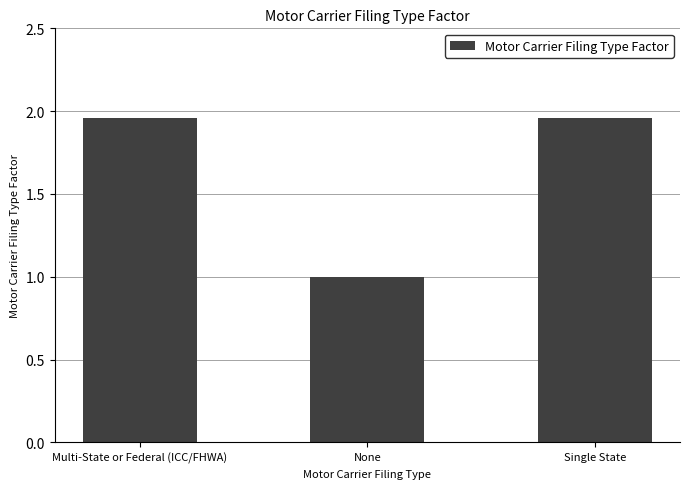

What is the change in value from Multi-State or Federal (ICC/FHWA) to None?

-1.0